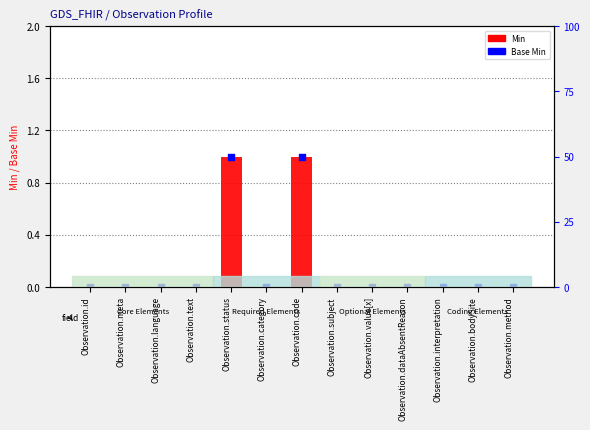

At how many categories does at least one series exceed 0?

2